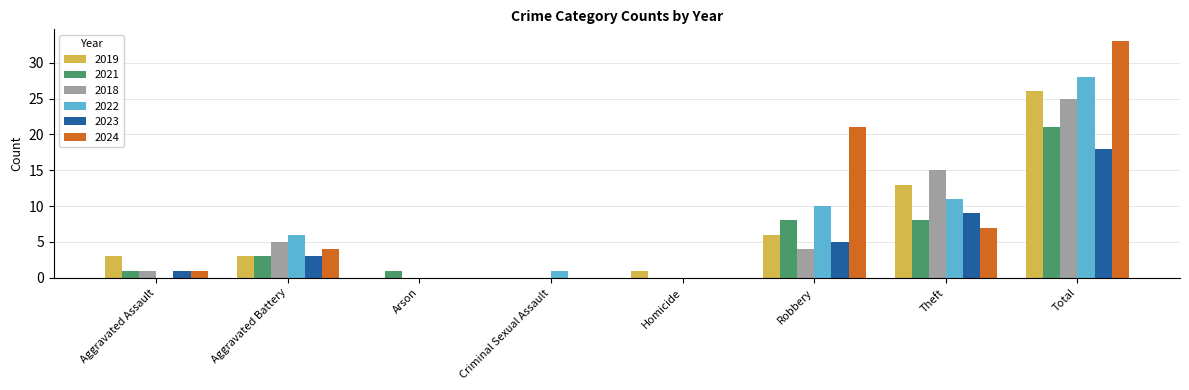

The value of 2023 at Arson is 12. True or false?

False